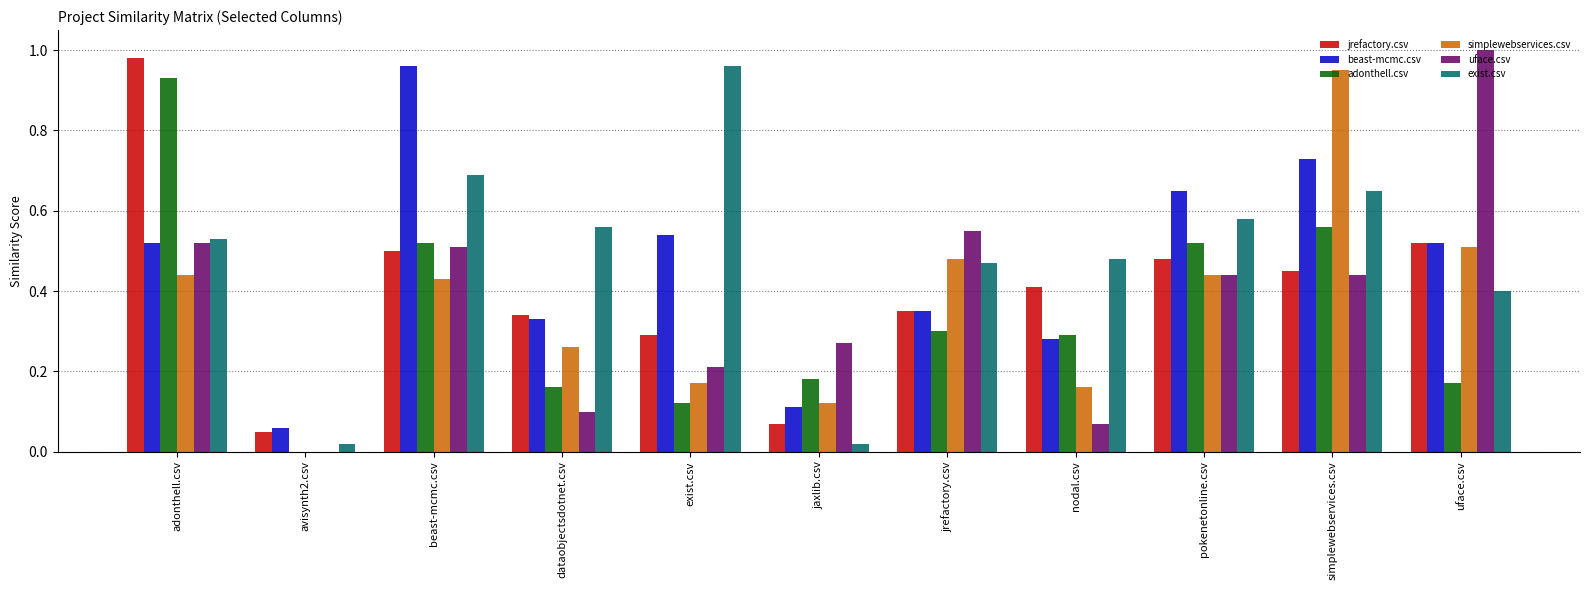

Is the value of jrefactory.csv at adonthell.csv greater than the value of exist.csv at avisynth2.csv?

Yes